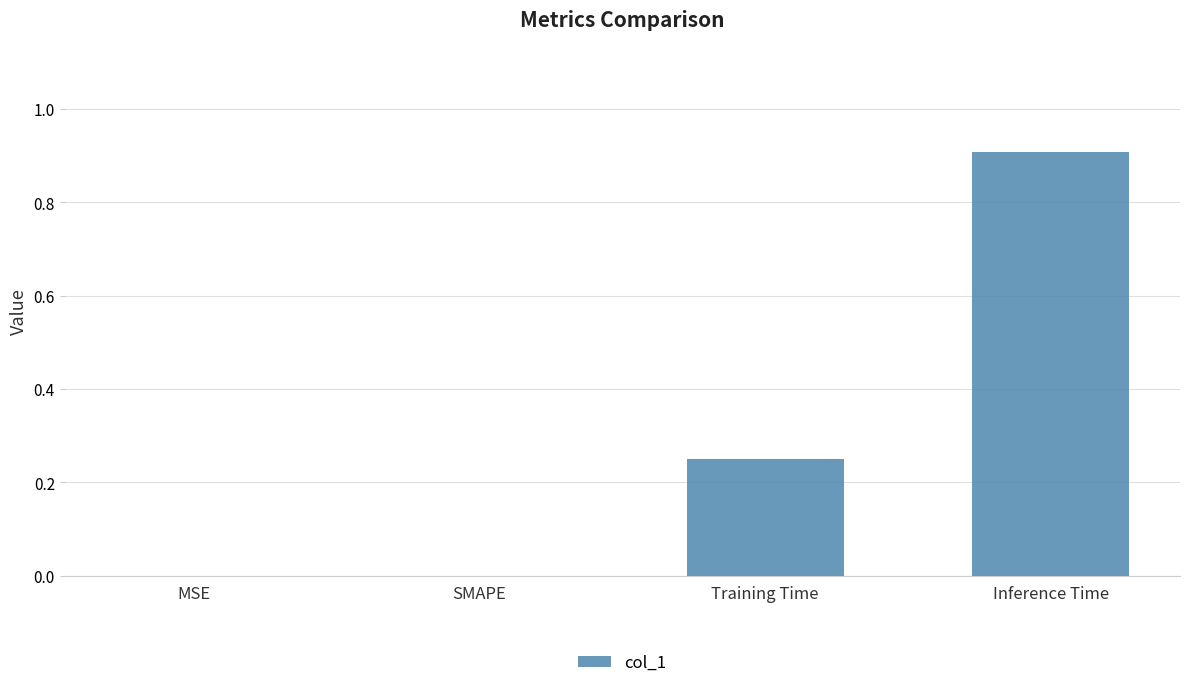

Count the number of categories in the chart.

4